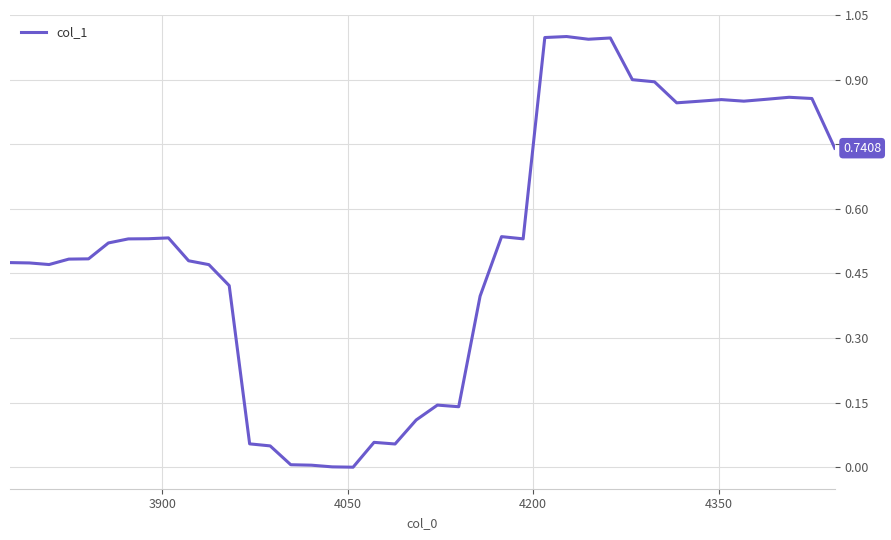

Is this an area chart (filled region under the line)?

No